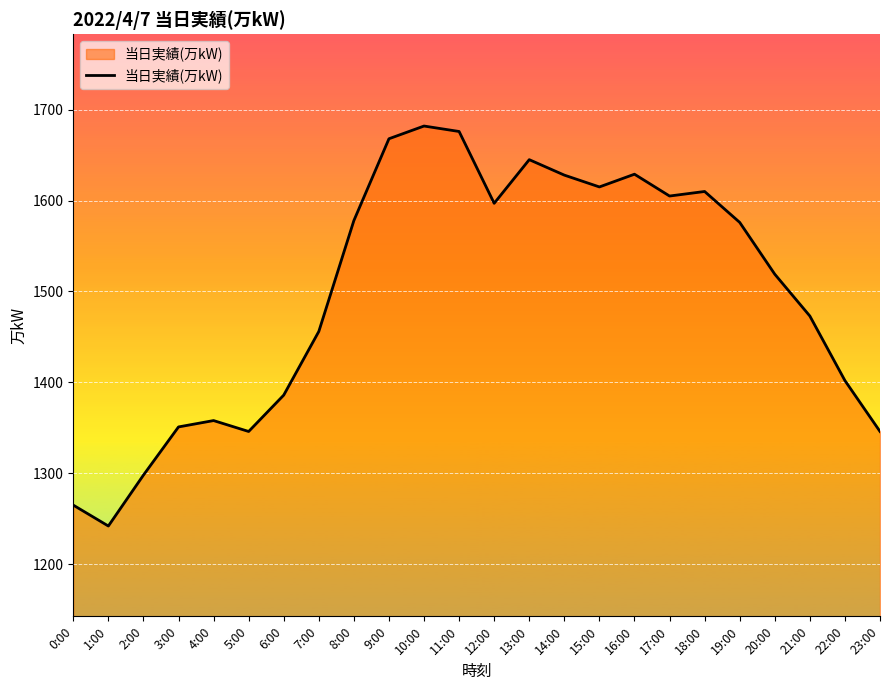

What is the smallest value displayed?

1242